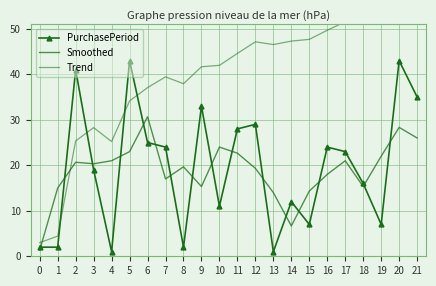

Which series changed the most between 14 and 15?

Smoothed